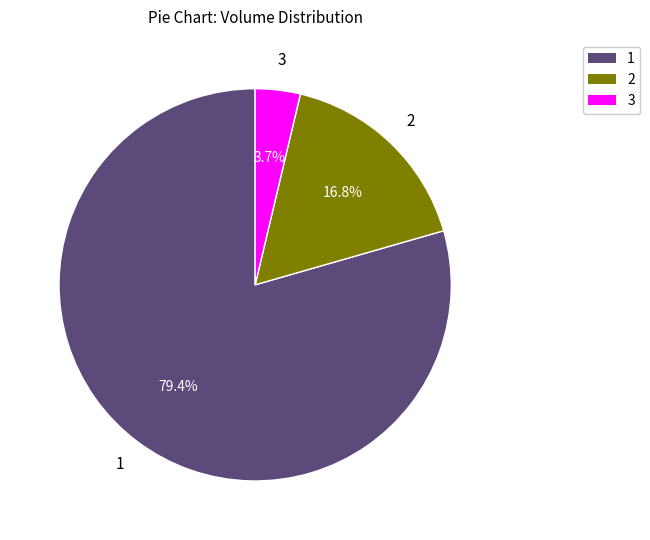

Is there any slice that represents more than half of the pie?

Yes